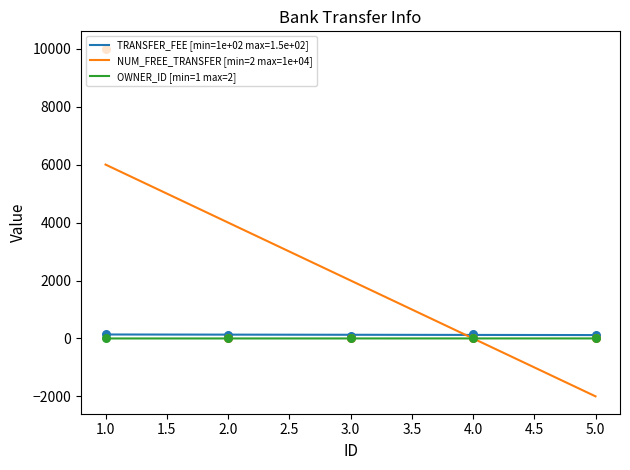

At which category is the sum across all series the highest?

1